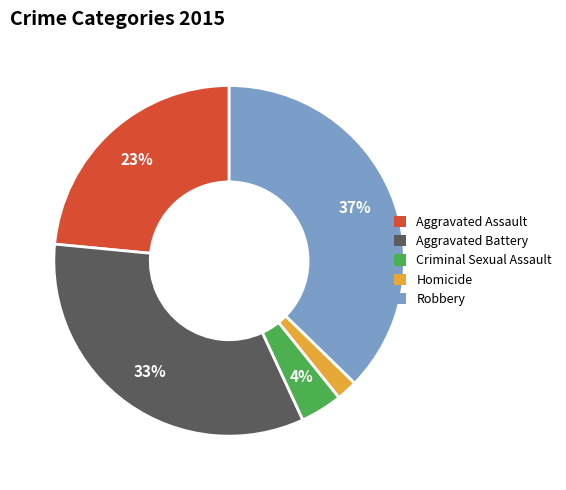

True or false: Homicide accounts for 16% of the total.

False